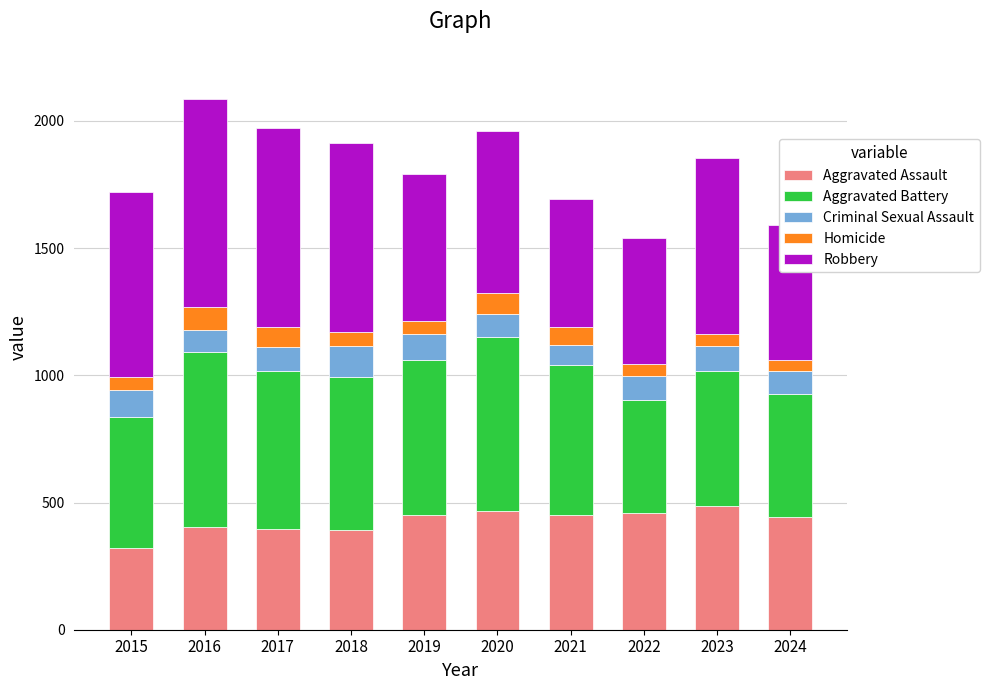

What is the average value of the Aggravated Assault series?

427